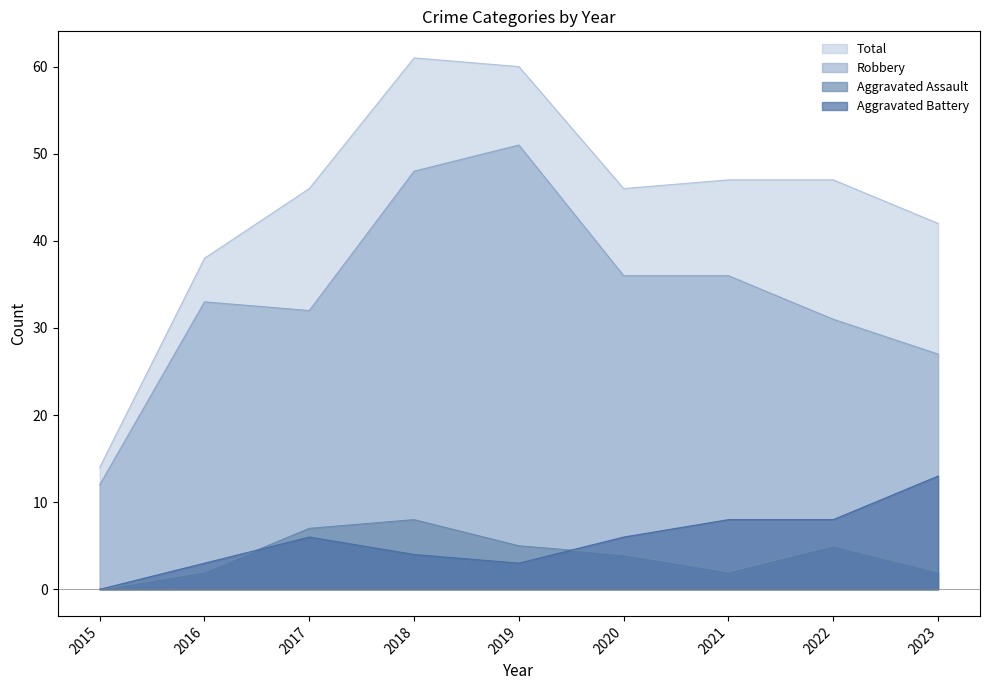

The value of Aggravated Battery at 2017 is 8. True or false?

False